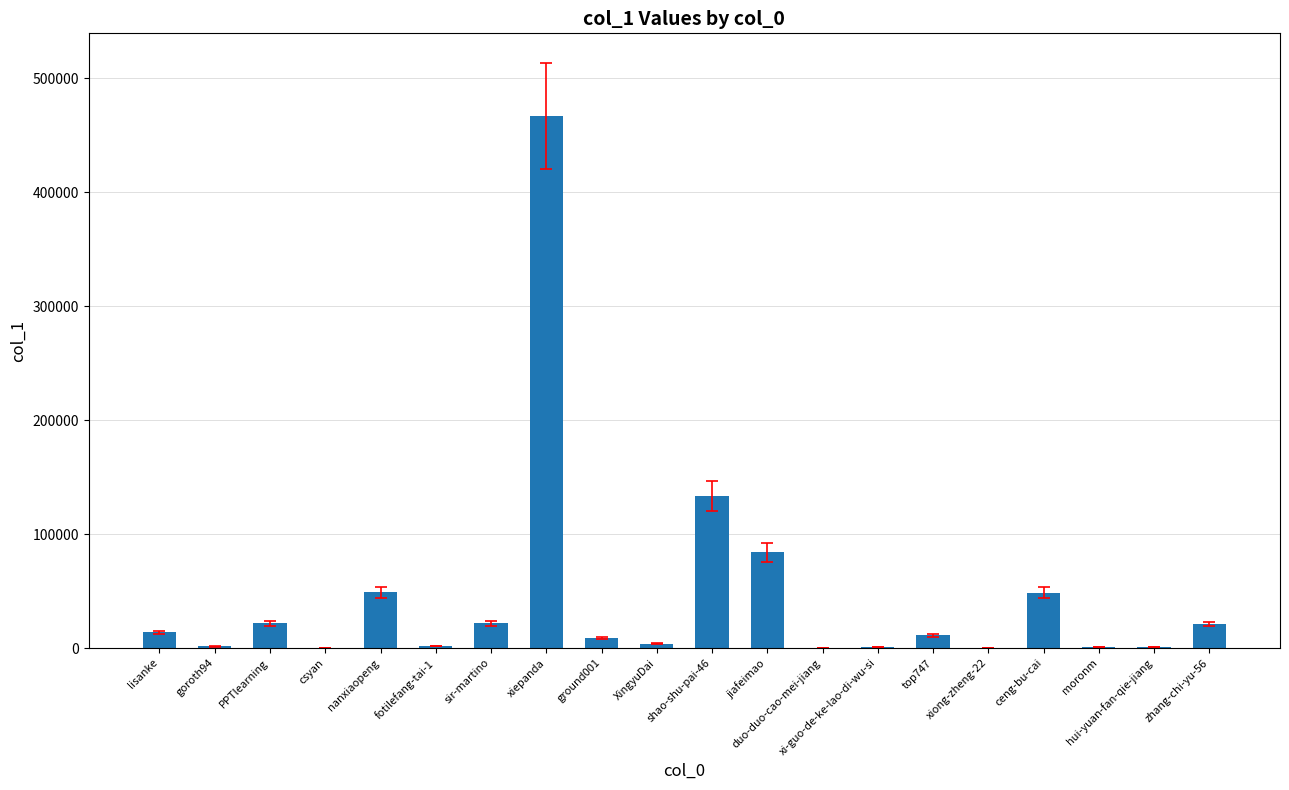

What is the change in value from goroth94 to xiepanda?

+465508